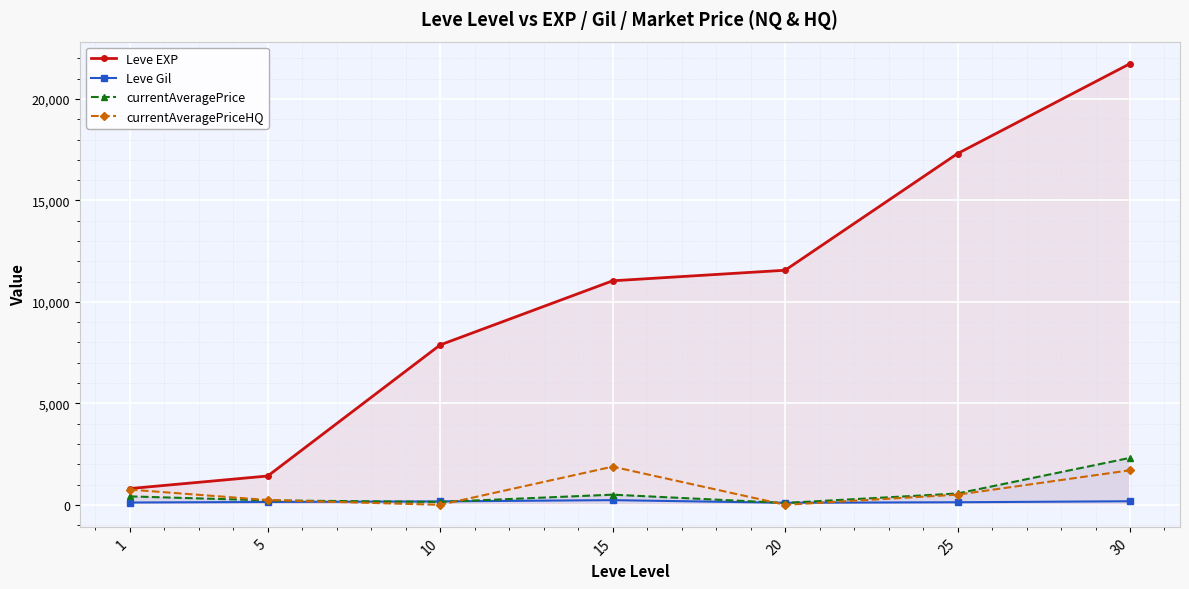

How many lines are shown in the chart?

4